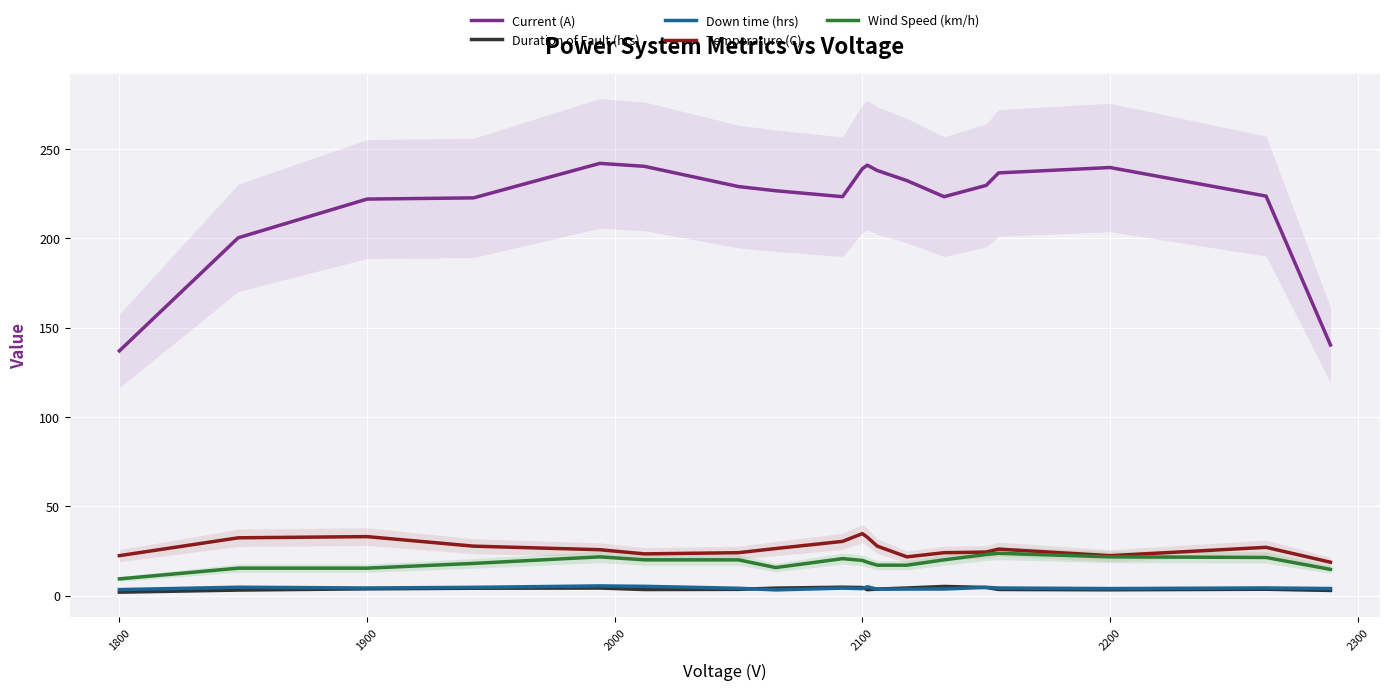

True or false: Current (A) and Down time (hrs) intersect in this chart.

False